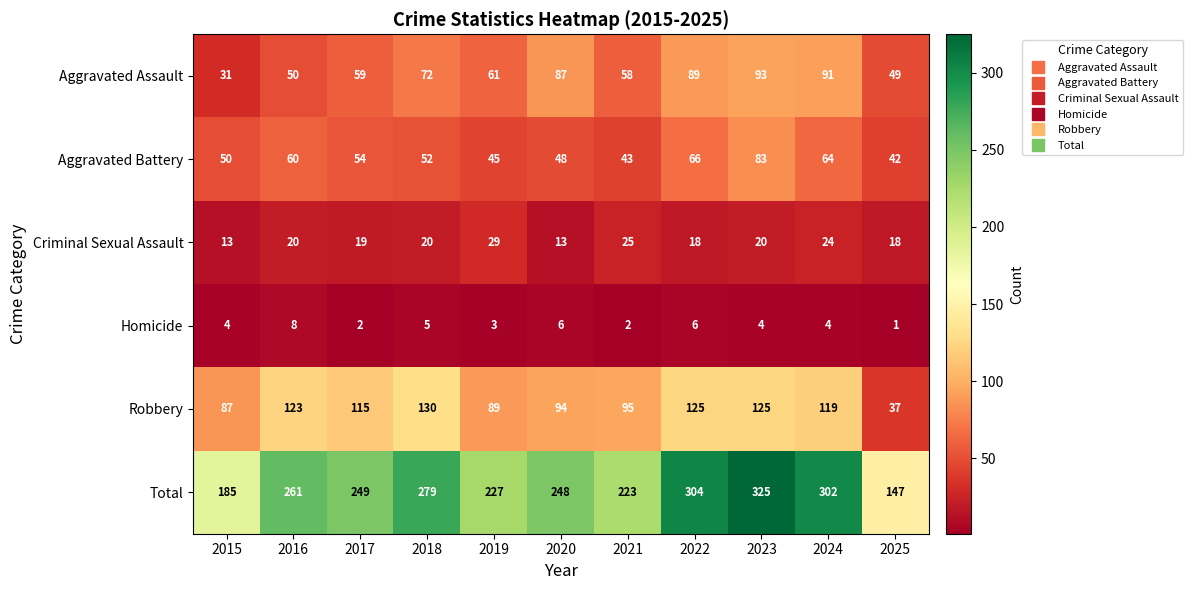

What is the maximum value shown in the chart?

325